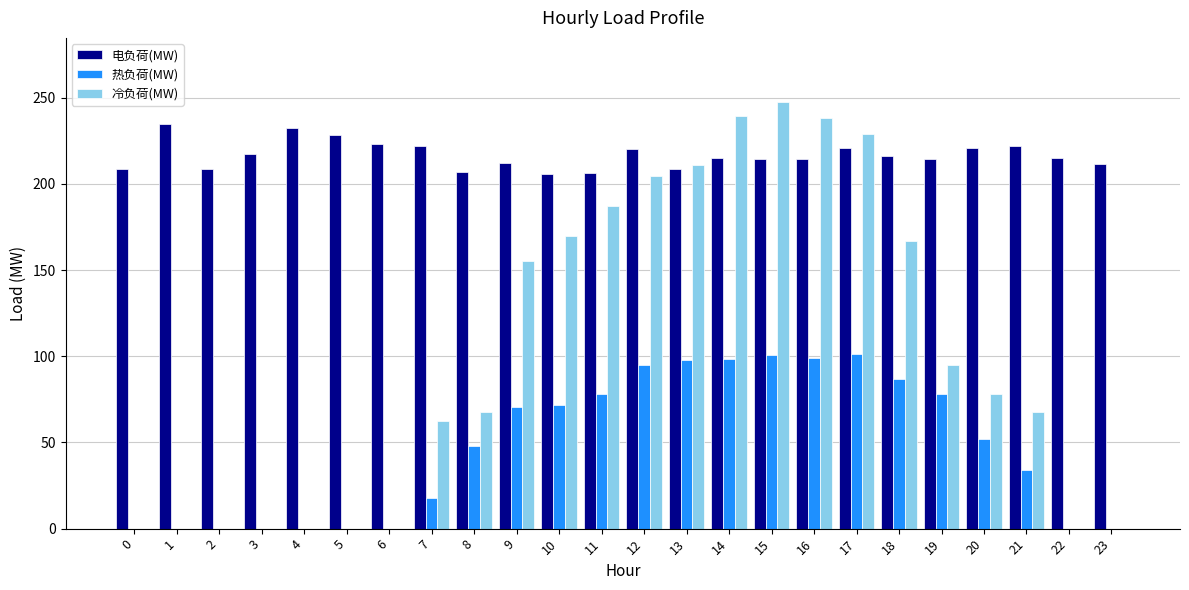

What are all the series names shown in the legend?

电负荷(MW), 热负荷(MW), 冷负荷(MW)